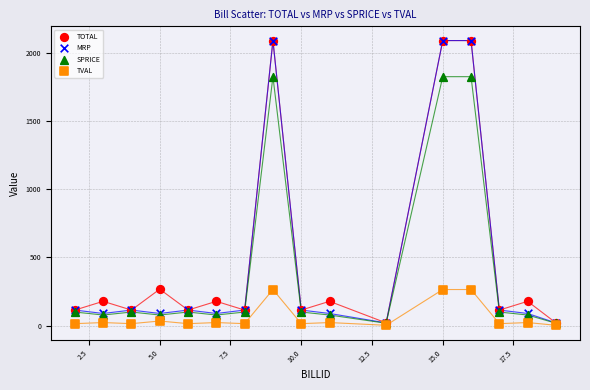

What are all the series names shown in the legend?

TOTAL, MRP, SPRICE, TVAL